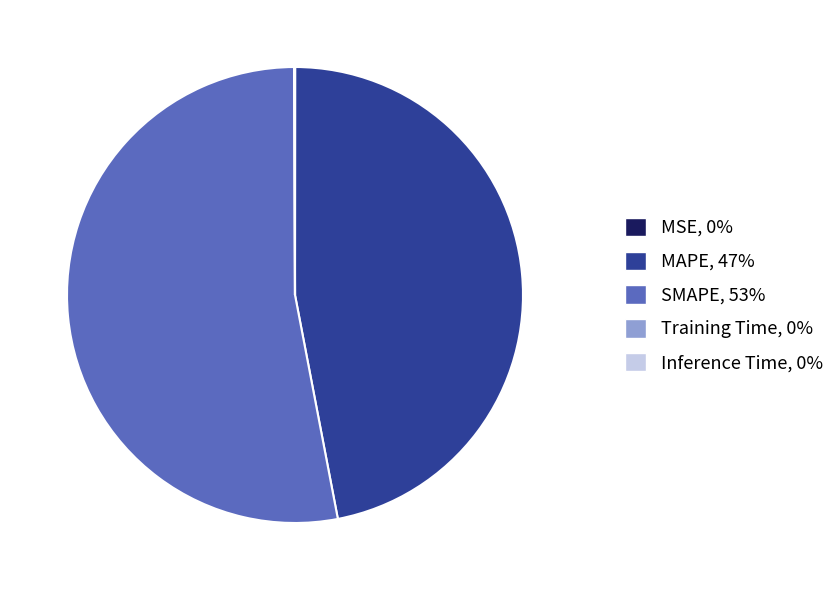

Which slice represents more than half of the pie?

SMAPE